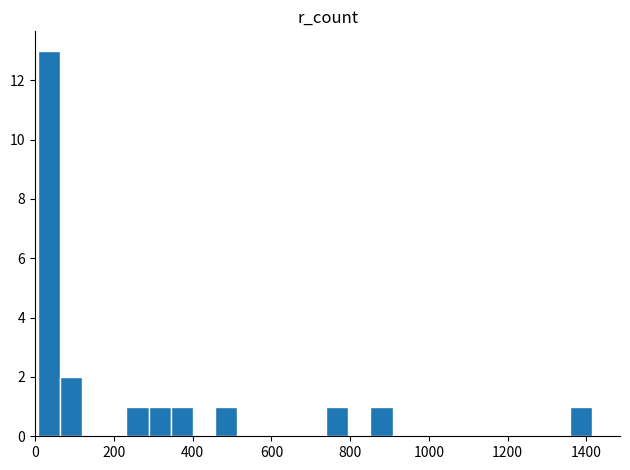

How many series are shown in this chart?

1